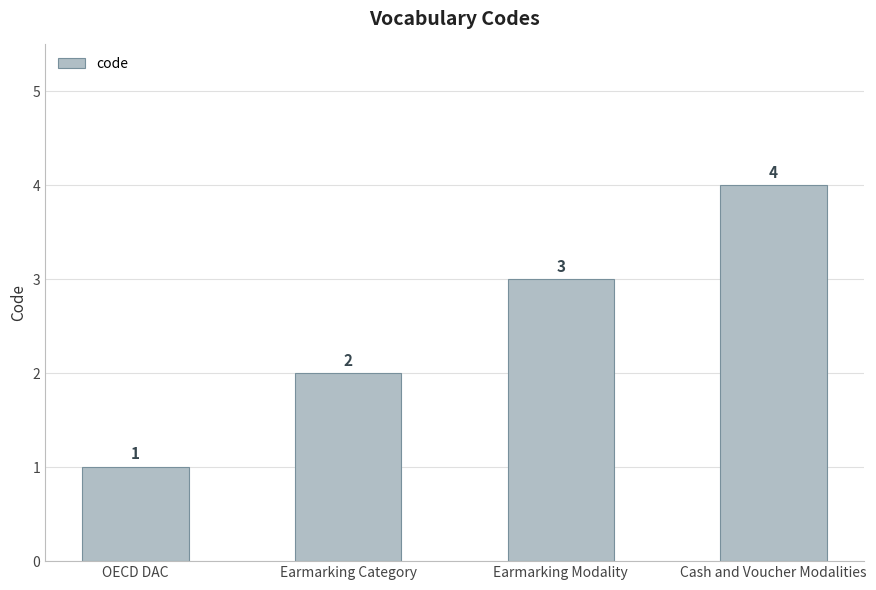

Which has a higher value, Earmarking Modality or Earmarking Category?

Earmarking Modality